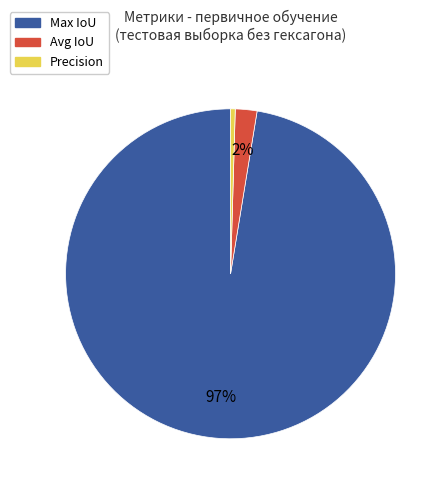

Rank the categories by value from highest to lowest.

Max IoU, Avg IoU, Precision